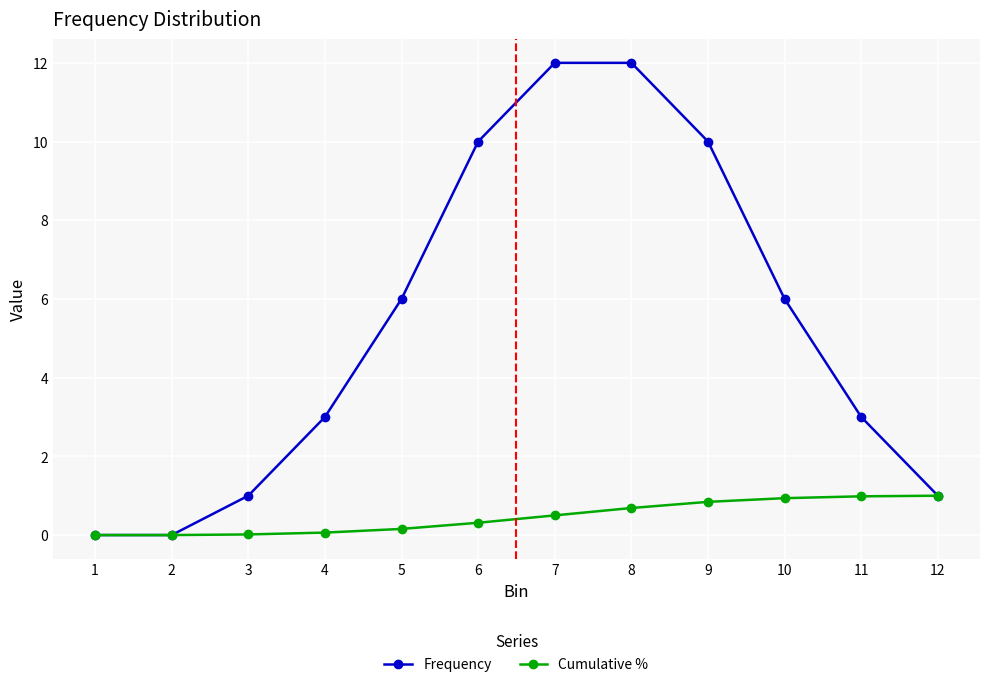

What is the value of the Cumulative % point at the 6th from the left?

0.3